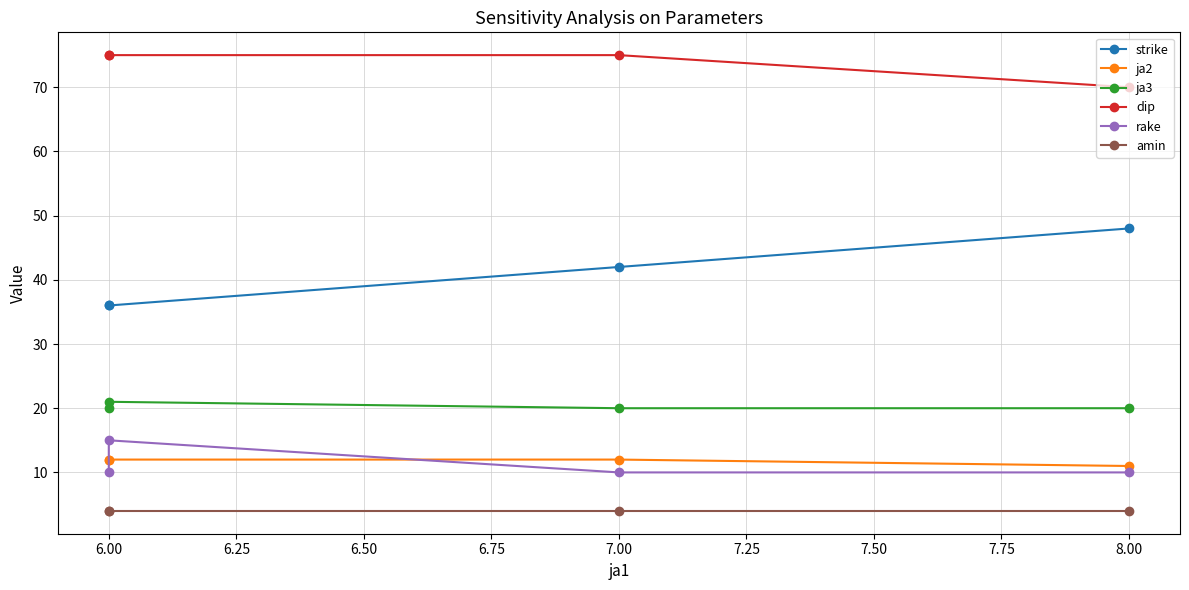

True or false: ja2 and rake cross at least once.

True